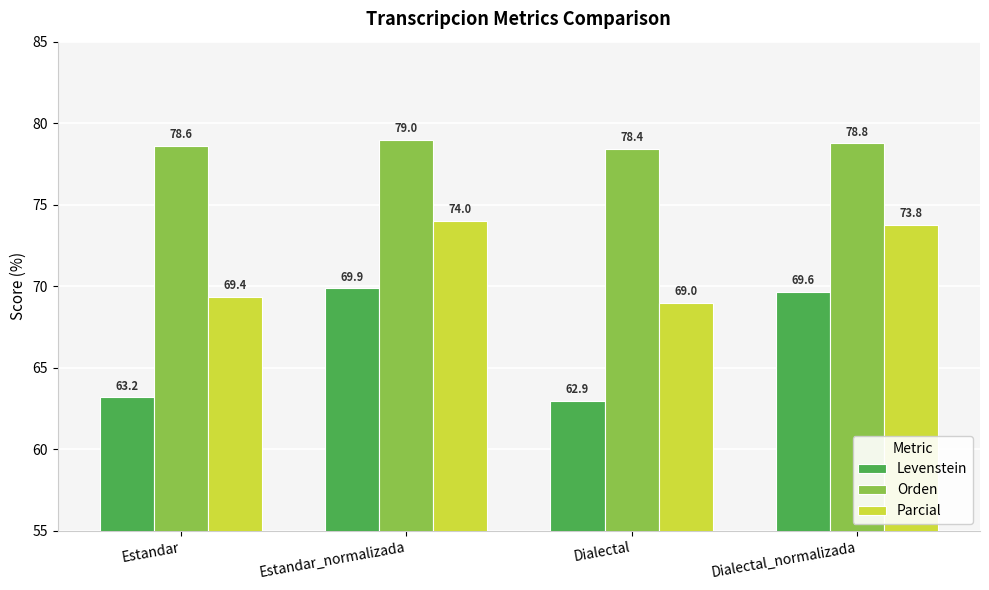

Which series has the largest range (max minus min)?

Levenstein